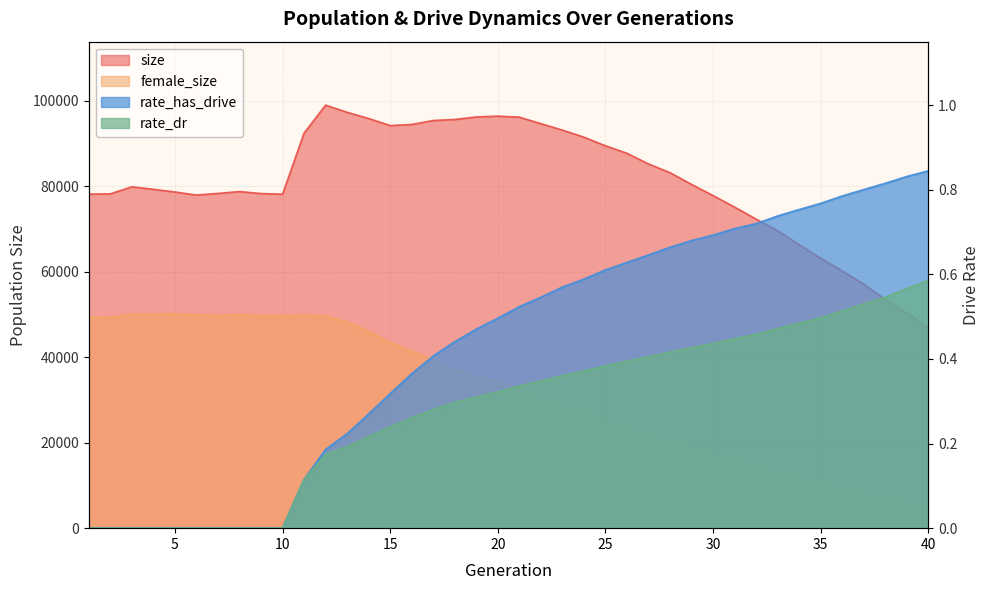

What is the value of the size point at the 11th from the left?

92458.0